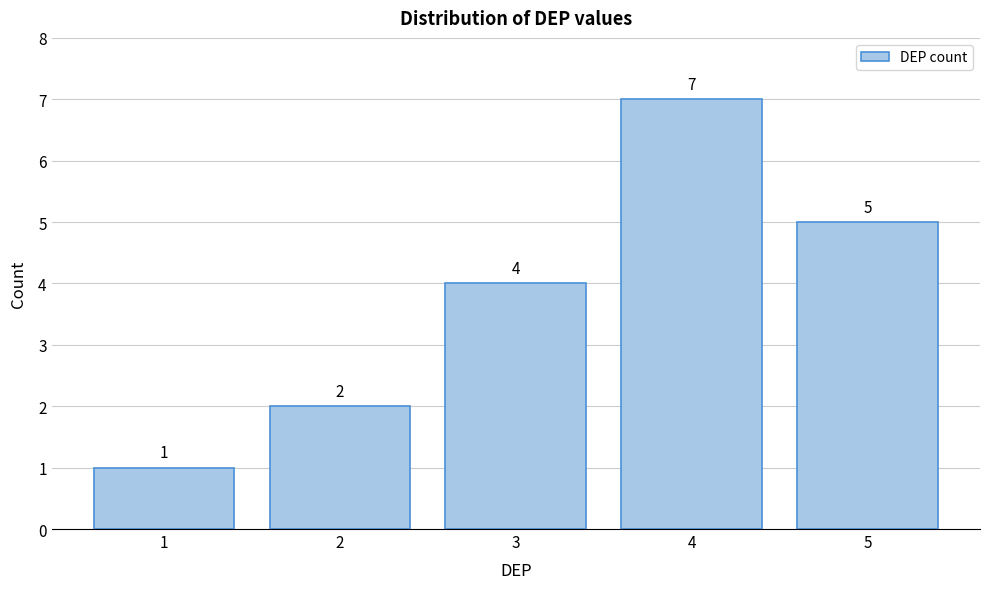

Reading right to left, what are all the values shown in this chart?

5	7	4	2	1